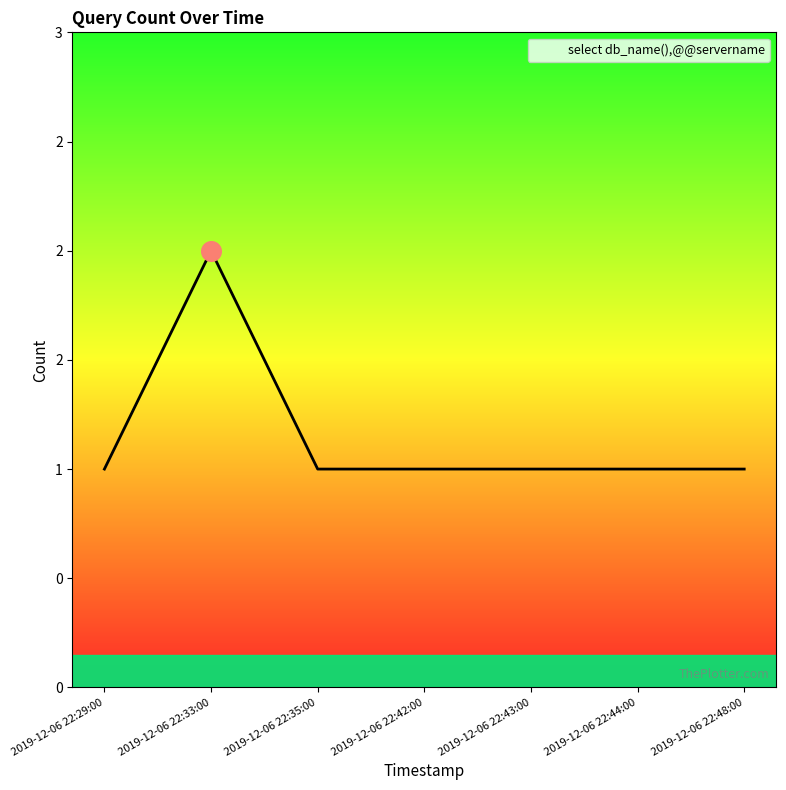

Does the chart have visible grid lines?

No